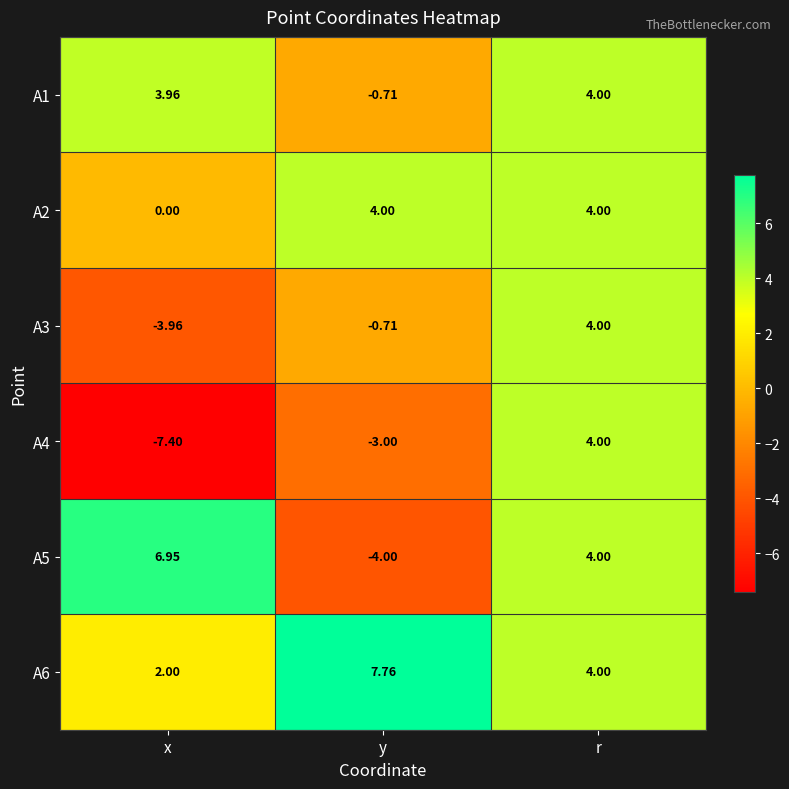

Is the value of A4 at y greater than the value of A2 at y?

No